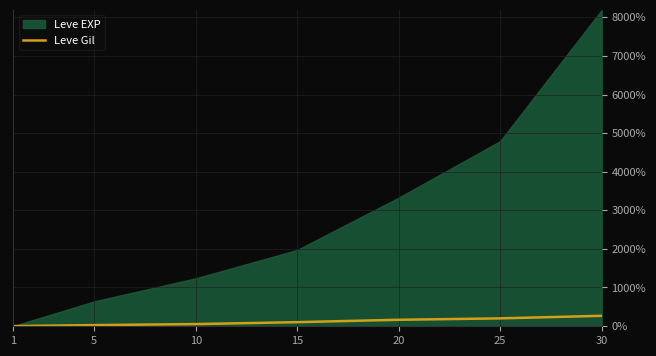

Where is the data nearest to the value 133?

20